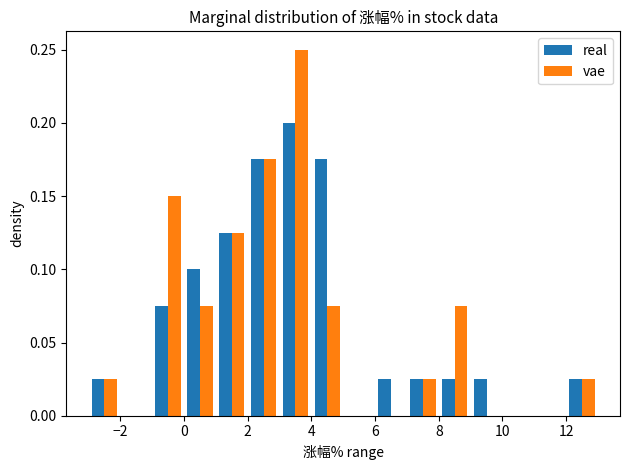

In the vae series, which range on the x-axis has the tallest bar?

3 to 4